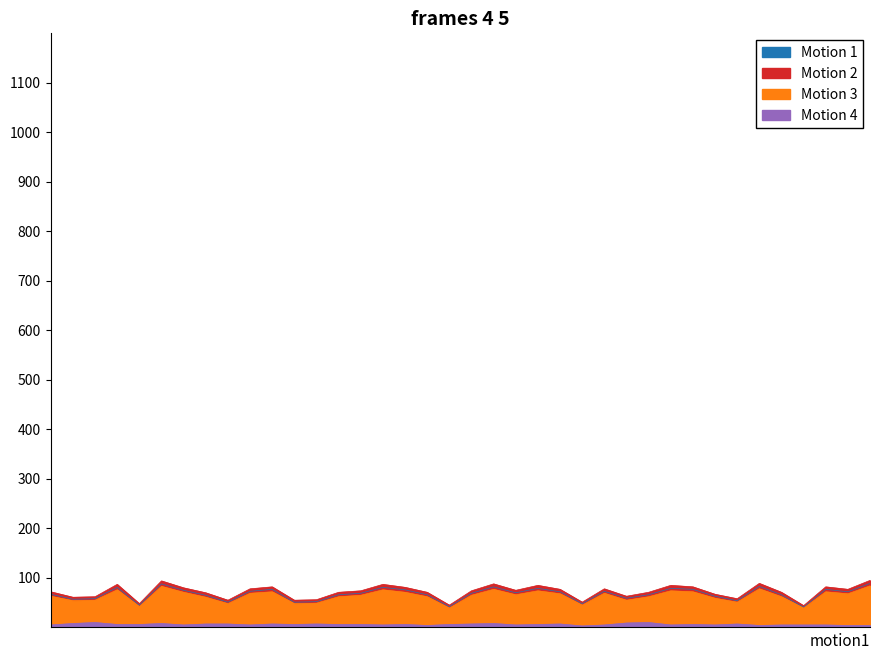

How many data points in Motion 3 are less than 65?

18